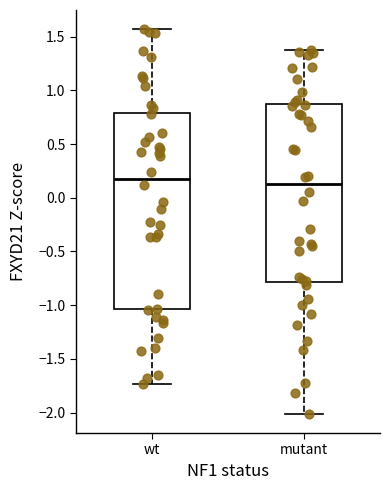

Which box's median line is the lowest?

mutant